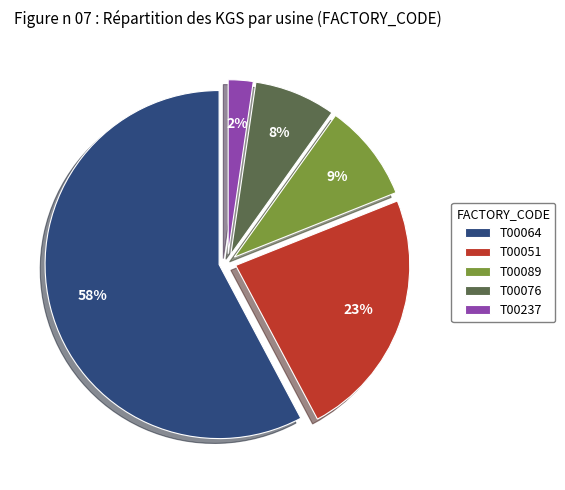

How many segments does this pie chart have?

5